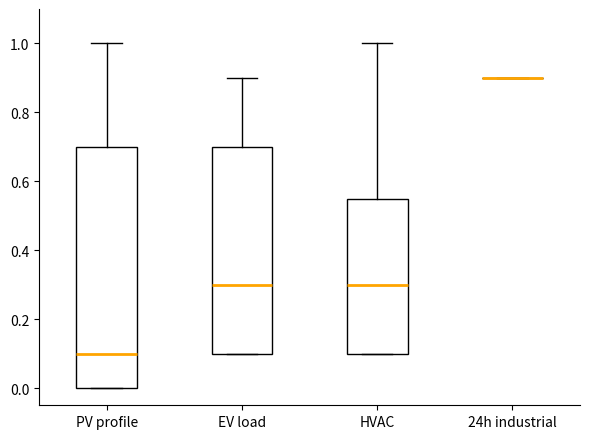

Where does the median line of the box for PV profile sit on the y-axis? The values are not printed on the chart, so give them approximately, as read against the axis.

0.10